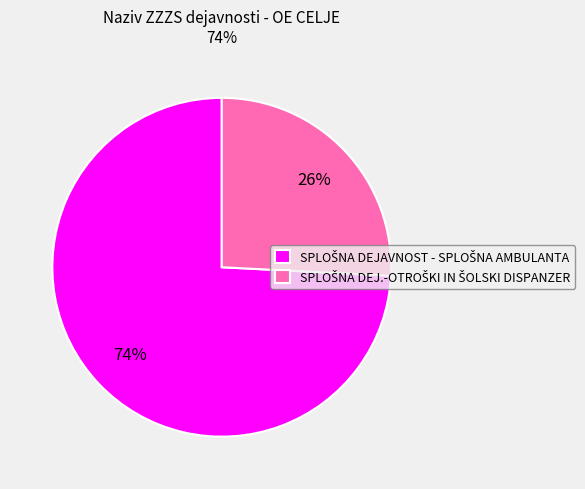

To the nearest percent, what is the average slice percentage?

50%